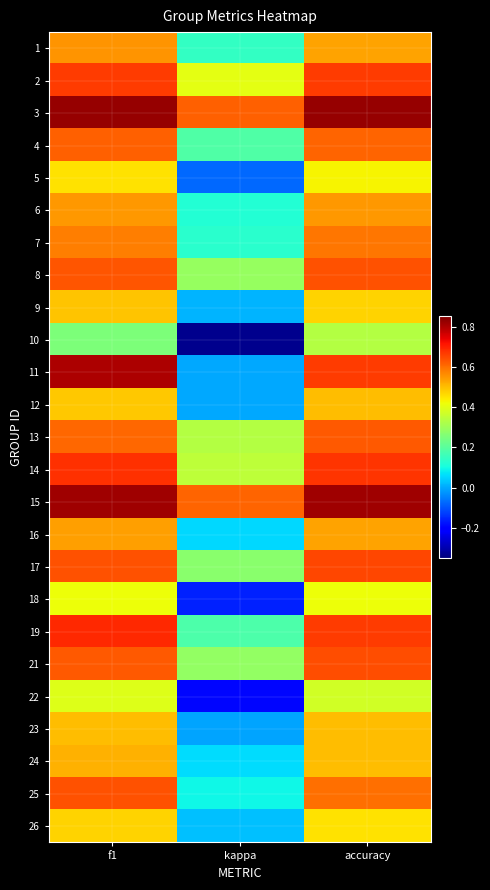

At which category is the sum across all series the highest?

f1